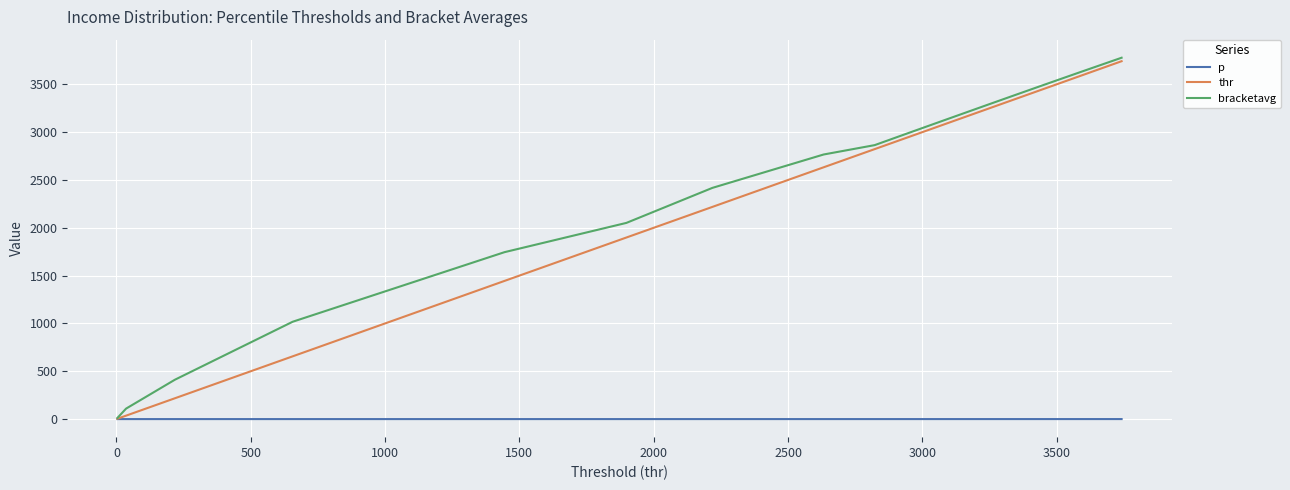

List the series in order of their peak value, lowest first.

p, thr, bracketavg